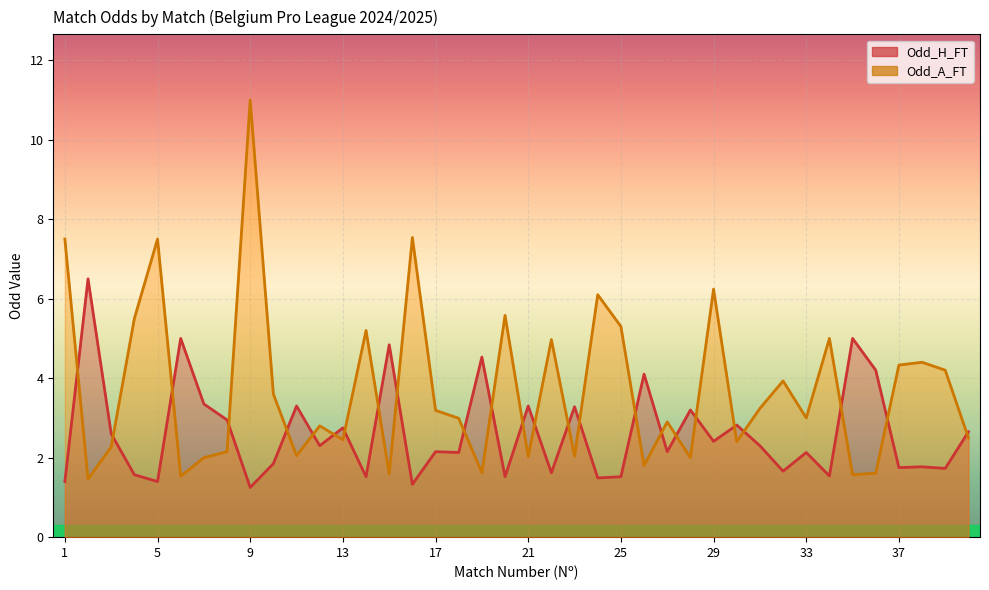

Reading right to left, transcribe all the data shown in this chart.

Odd_H_FT: 2.6	1.7	1.8	1.8	4.2	5.0	1.5	2.1	1.7	2.3	2.8	2.4	3.2	2.1	4.1	1.5	1.5	3.3	1.6	3.3	1.5	4.5	2.1	2.1	1.3	4.8	1.5	2.8	2.3	3.3	1.9	1.2	3.0	3.4	5.0	1.4	1.6	2.6	6.5	1.4
Odd_A_FT: 2.5	4.2	4.4	4.3	1.6	1.6	5.0	3.0	3.9	3.2	2.4	6.2	2.0	2.9	1.8	5.3	6.1	2.0	5.0	2.0	5.6	1.6	3.0	3.2	7.5	1.6	5.2	2.5	2.8	2.0	3.6	11.0	2.1	2.0	1.5	7.5	5.5	2.3	1.5	7.5